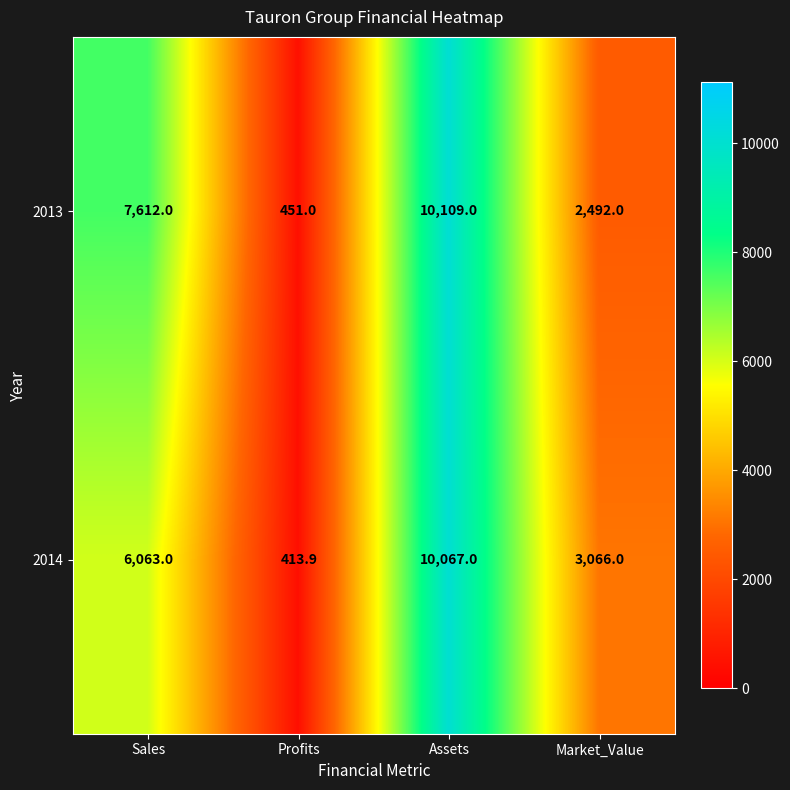

What is the maximum value shown in the chart?

10109.0